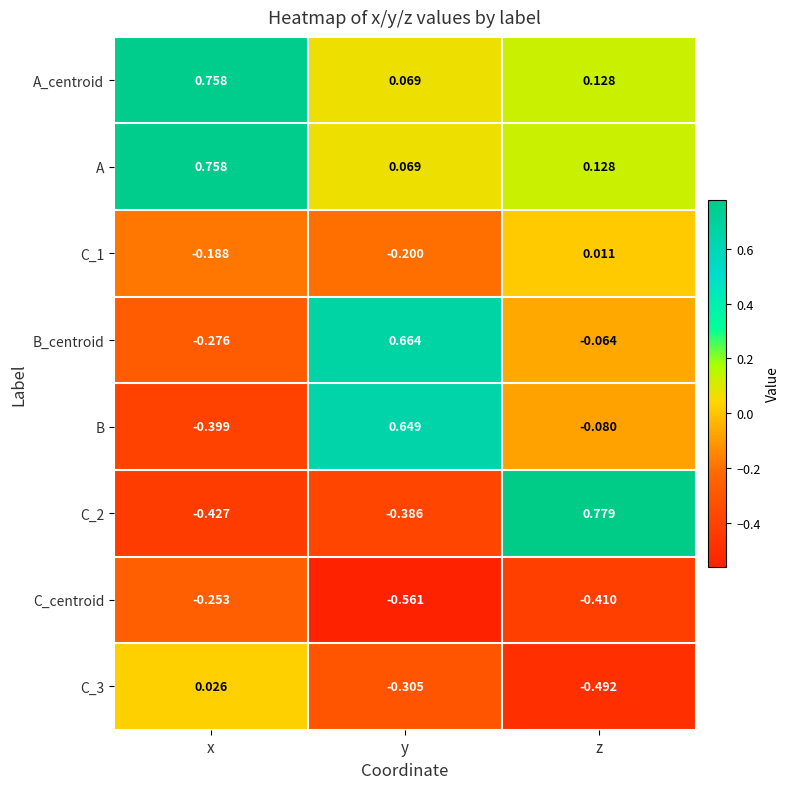

Which series has the widest spread of values?

C_2